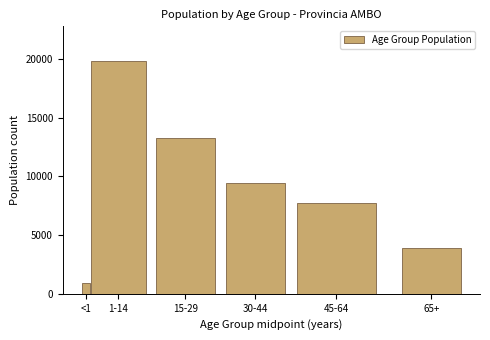

Reading right to left, transcribe all the data shown in this chart.

3898	7745	9468	13228	19798	958